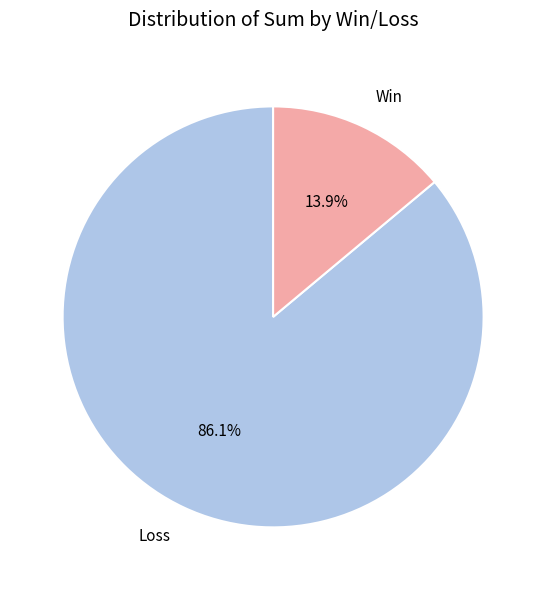

What percentage is NOT represented by Loss?

13.9%